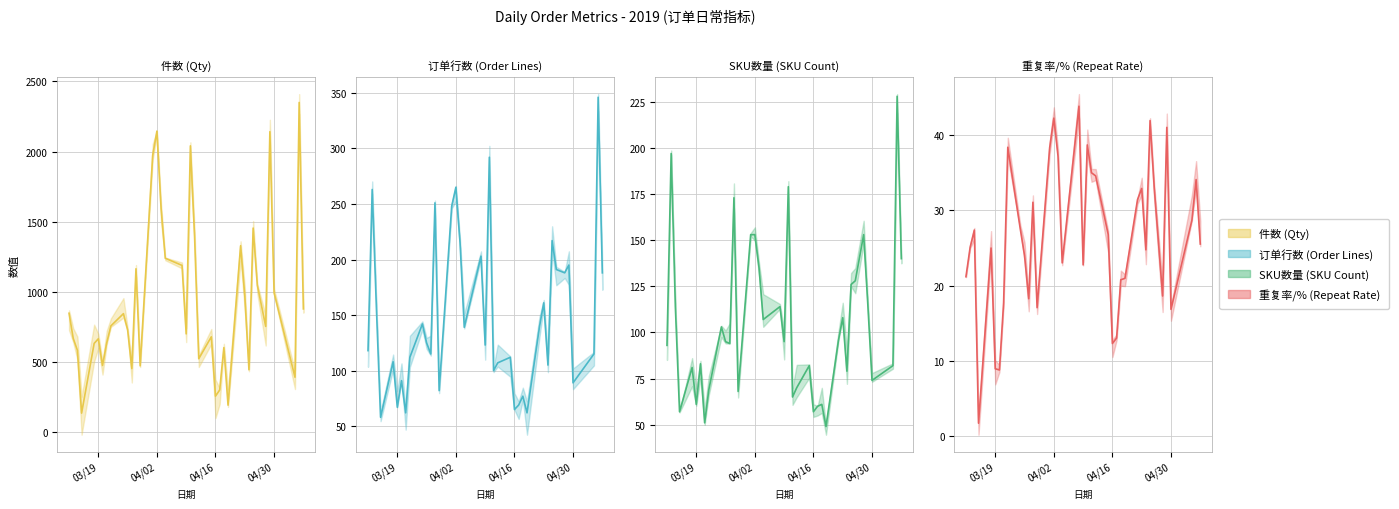

True or false: 重复率/% and 件数 cross at least once.

False